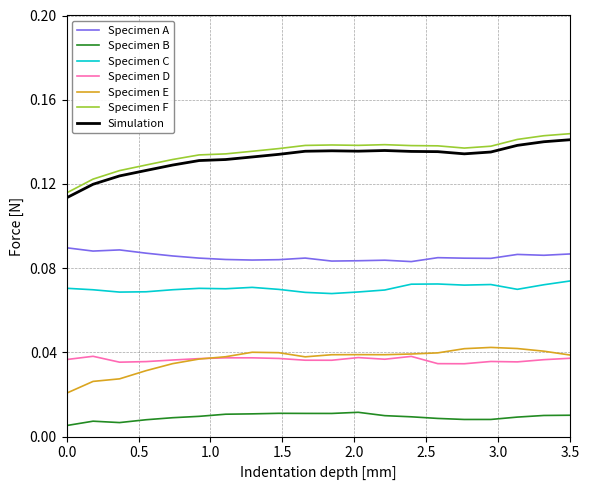

How many categories are shown in the chart?

20